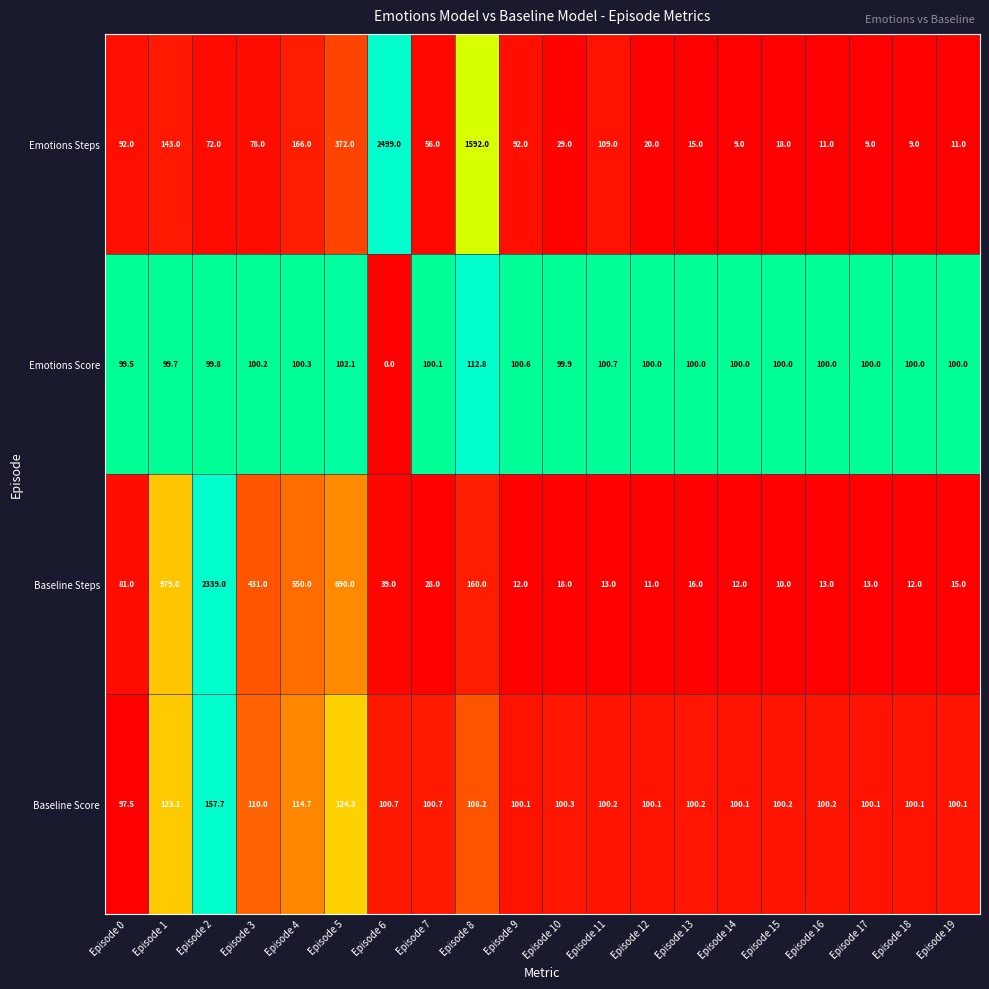

List the series in order of their peak value, lowest first.

Emotions Score, Baseline Score, Baseline Steps, Emotions Steps